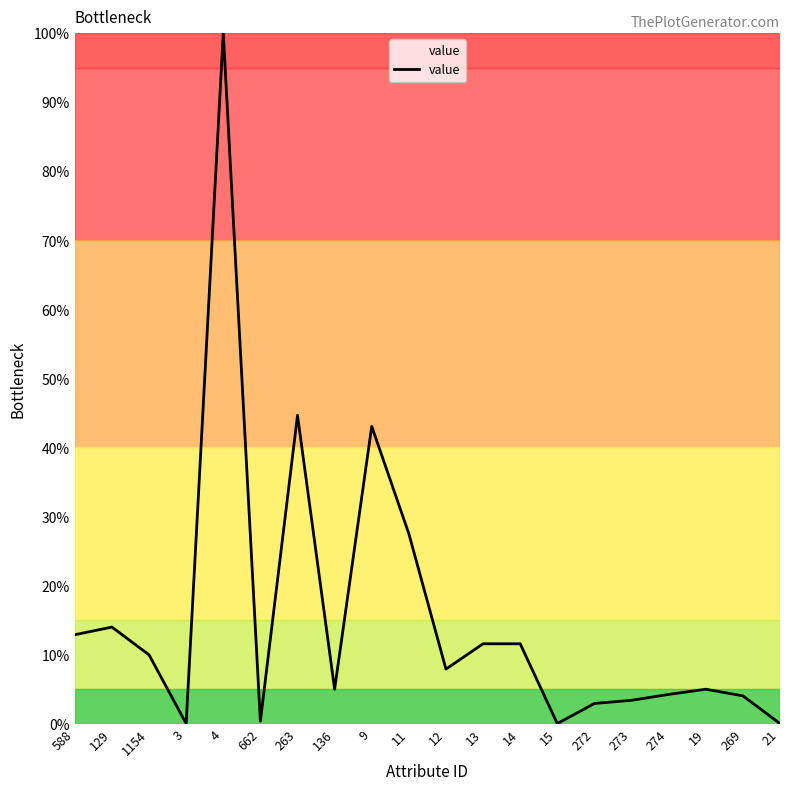

What is the maximum value shown in the chart?

100.0